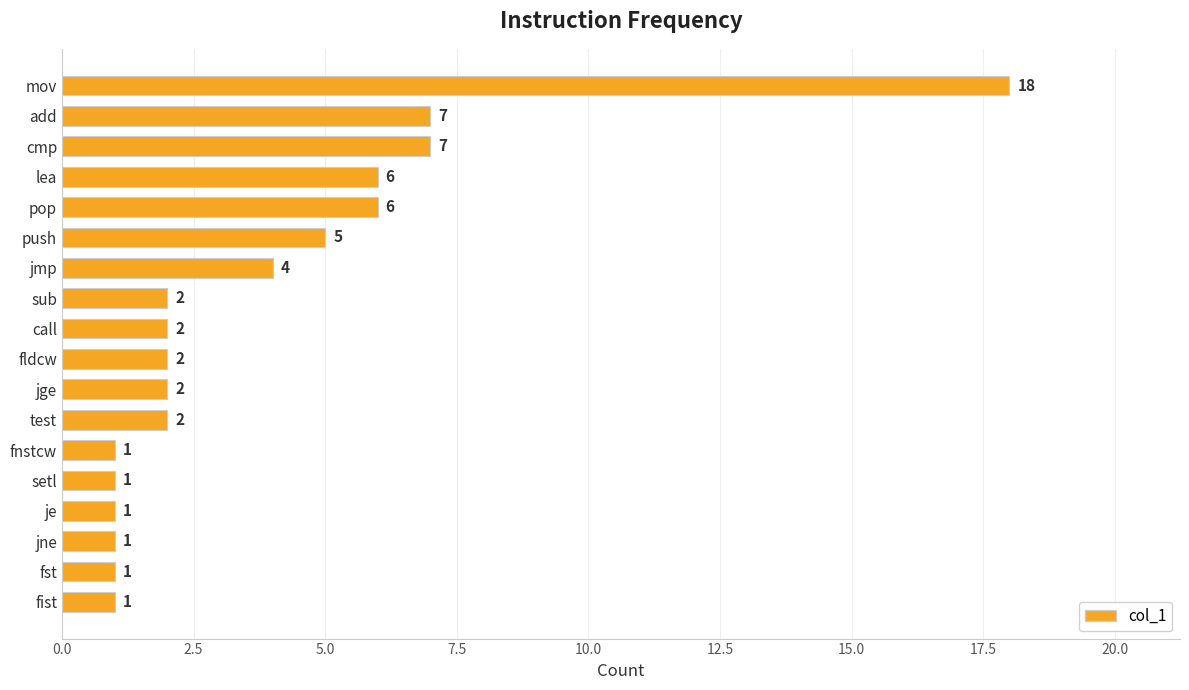

How many bars are there in total?

18